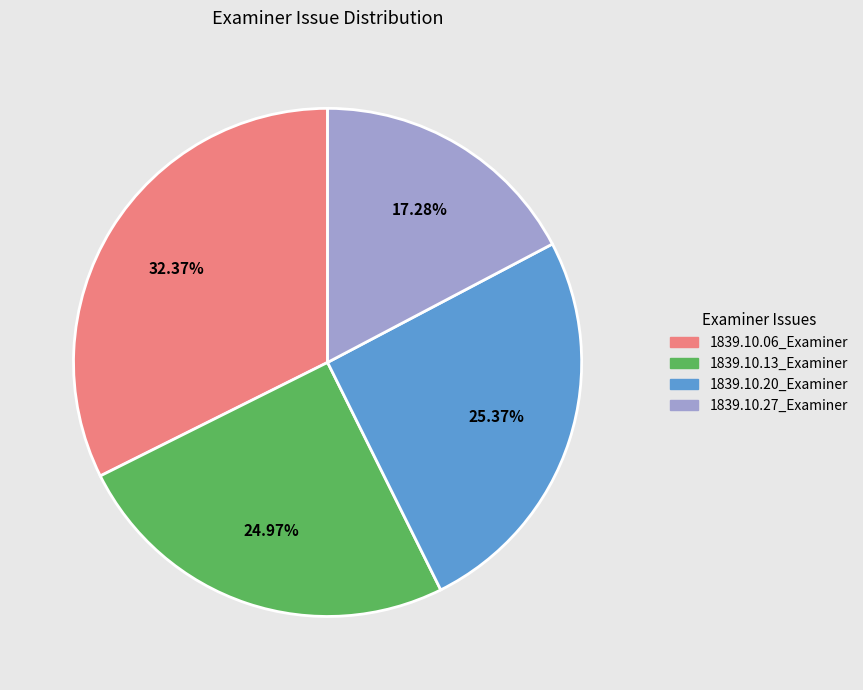

How many slices are in this pie chart?

4